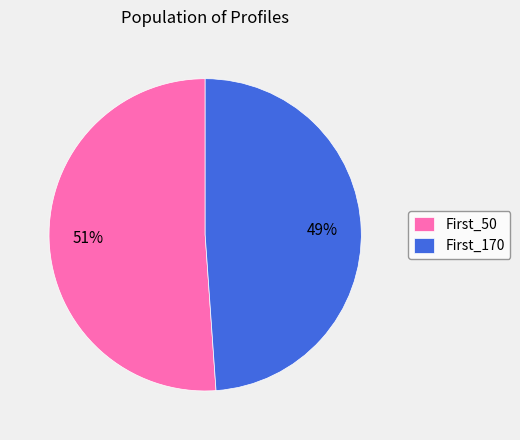

Do First_170 and First_50 together represent more than half of the pie?

Yes